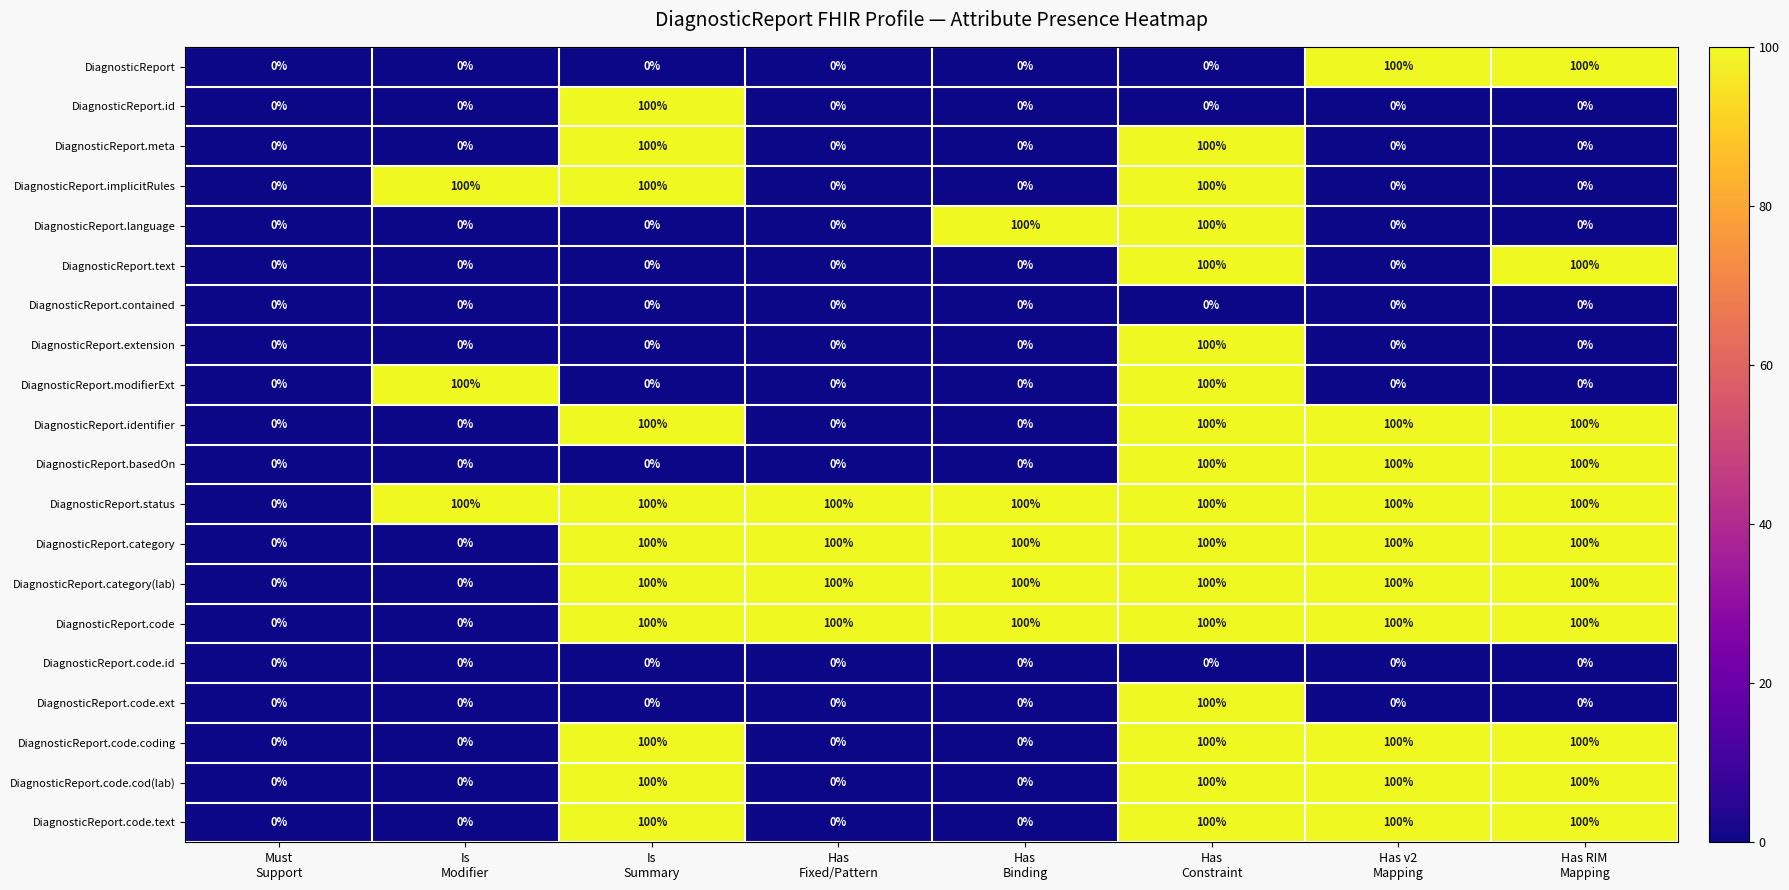

Which series has the largest total across all categories?

DiagnosticReport.status